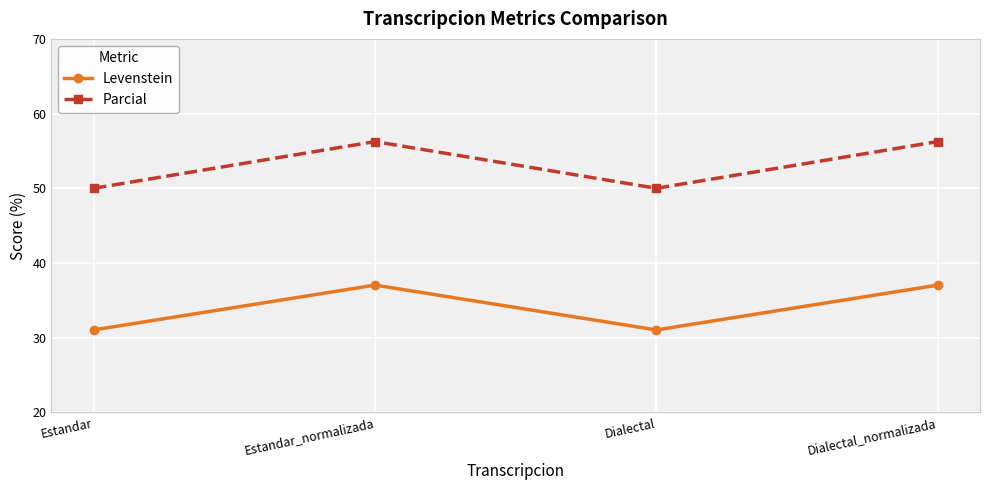

What are all the series names shown in the legend?

Levenstein, Parcial